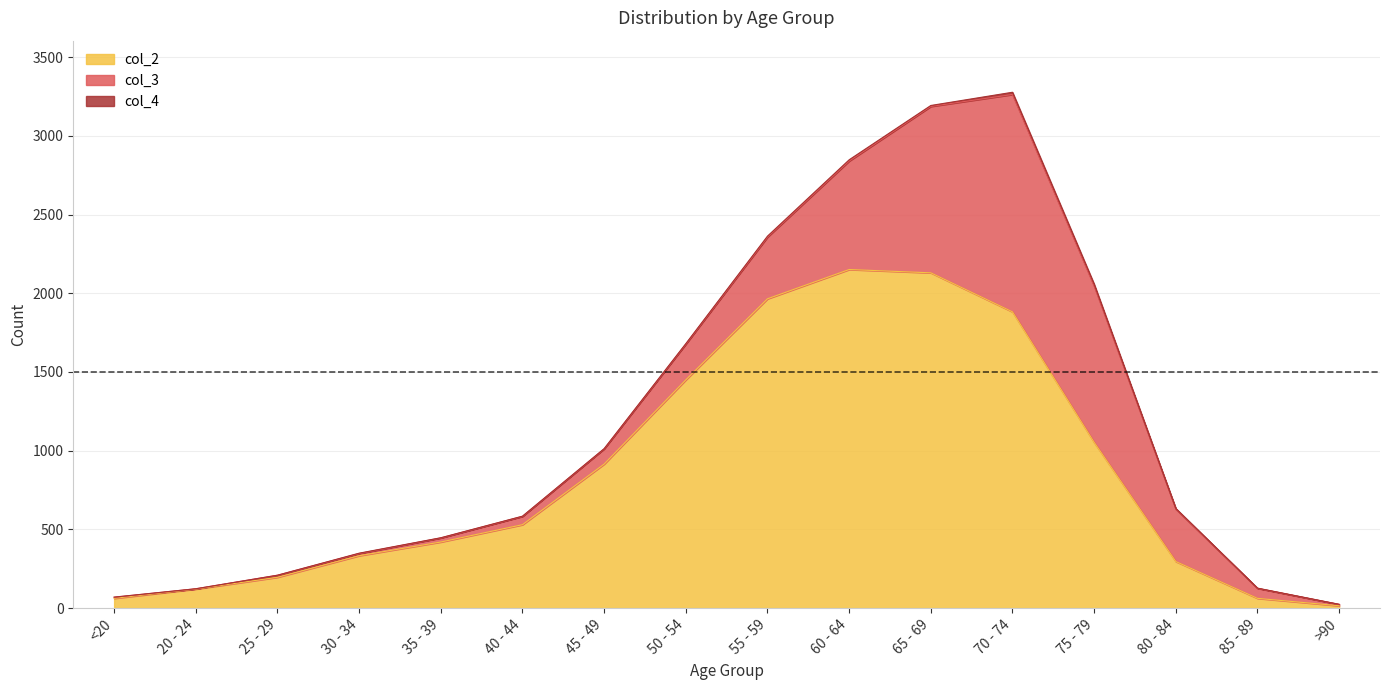

Between 45 - 49 and 55 - 59, which is larger?

55 - 59